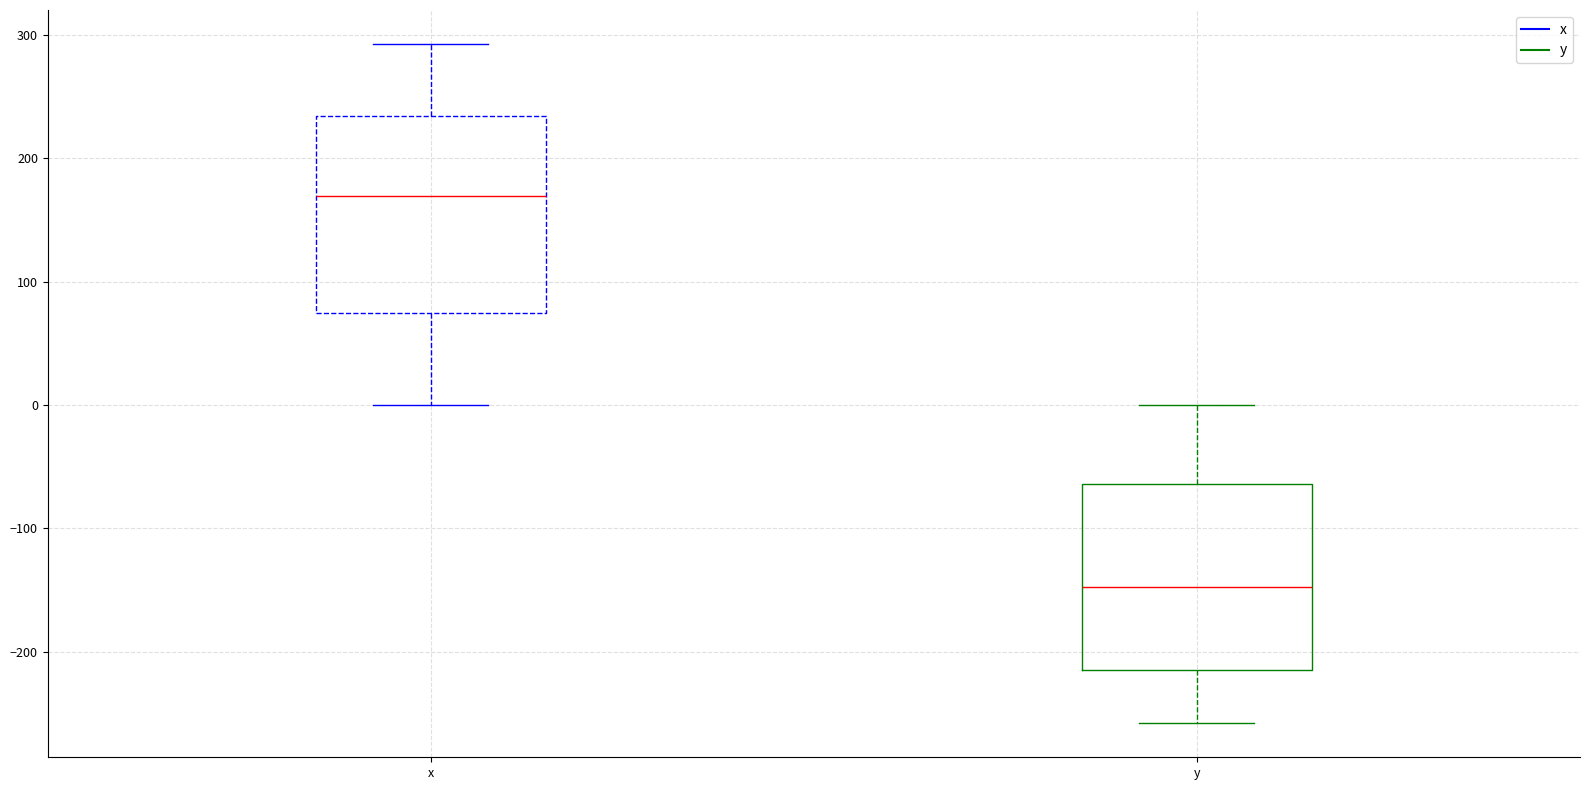

Reading left to right, transcribe this box plot: for each box, give where its median line is, the range the box spans, and where its two whiskers end, as read against the y-axis. The values are not printed on the chart, so give them approximately, as read against the axis.

x: median 170, box 70 to 230, whiskers 0 to 290
y: median -150, box -210 to -60, whiskers -260 to 0